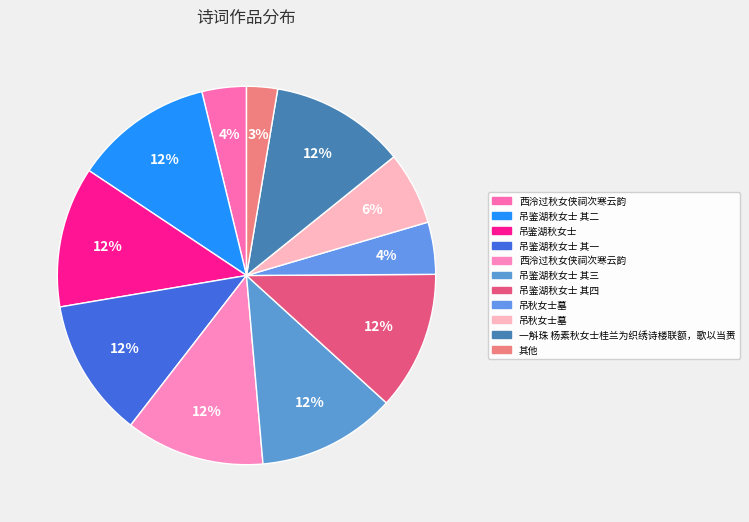

Count the number of slices in the pie.

11